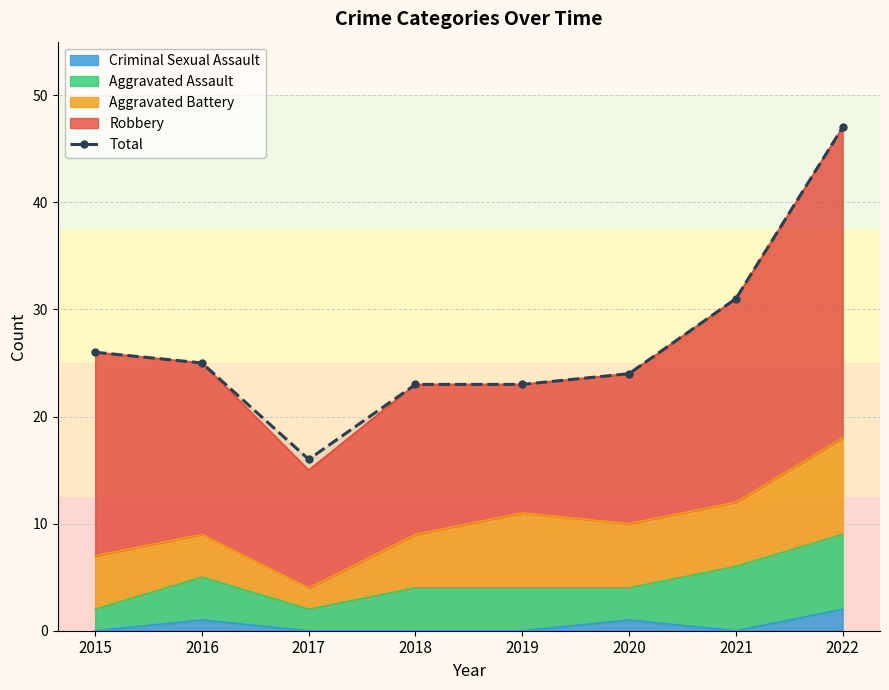

Reading left to right, extract all data points from this chart.

2015=26	2016=25	2017=16	2018=23	2019=23	2020=24	2021=31	2022=47